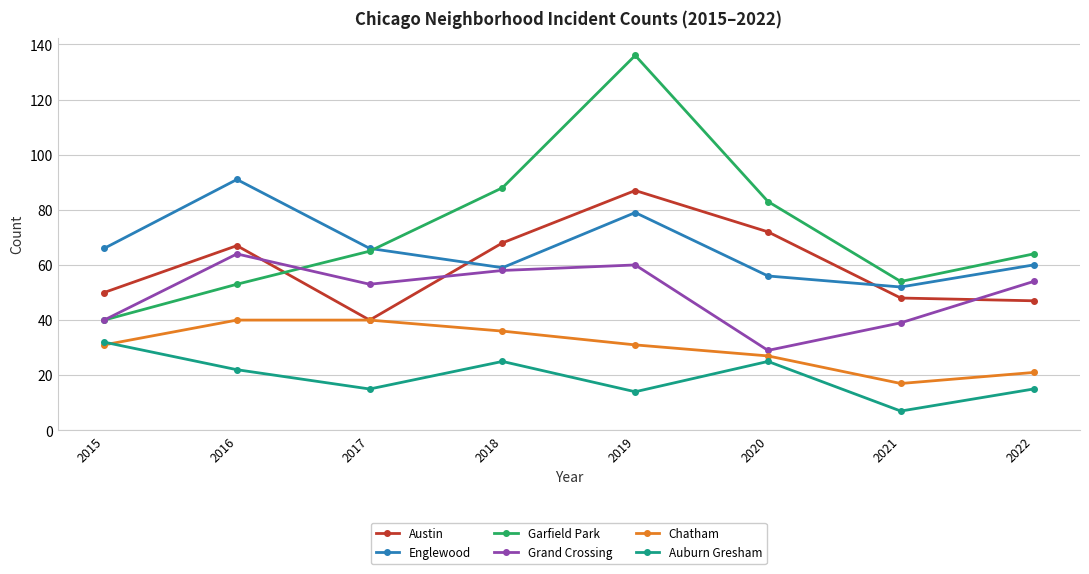

What is the value of the Austin point at the 6th from the left?

72